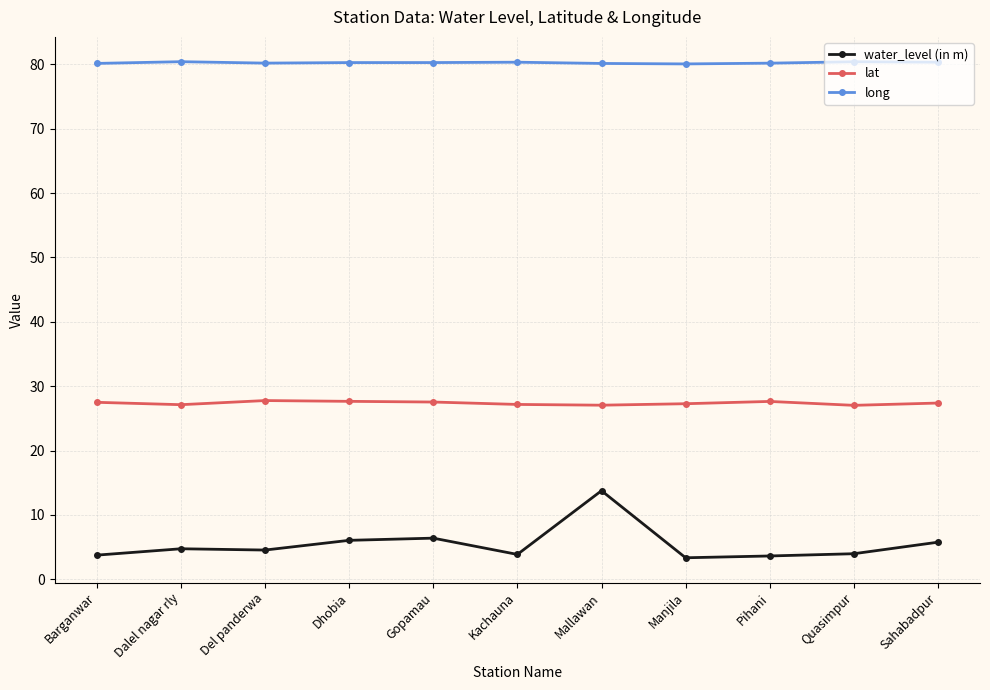

Count the number of categories in the chart.

11